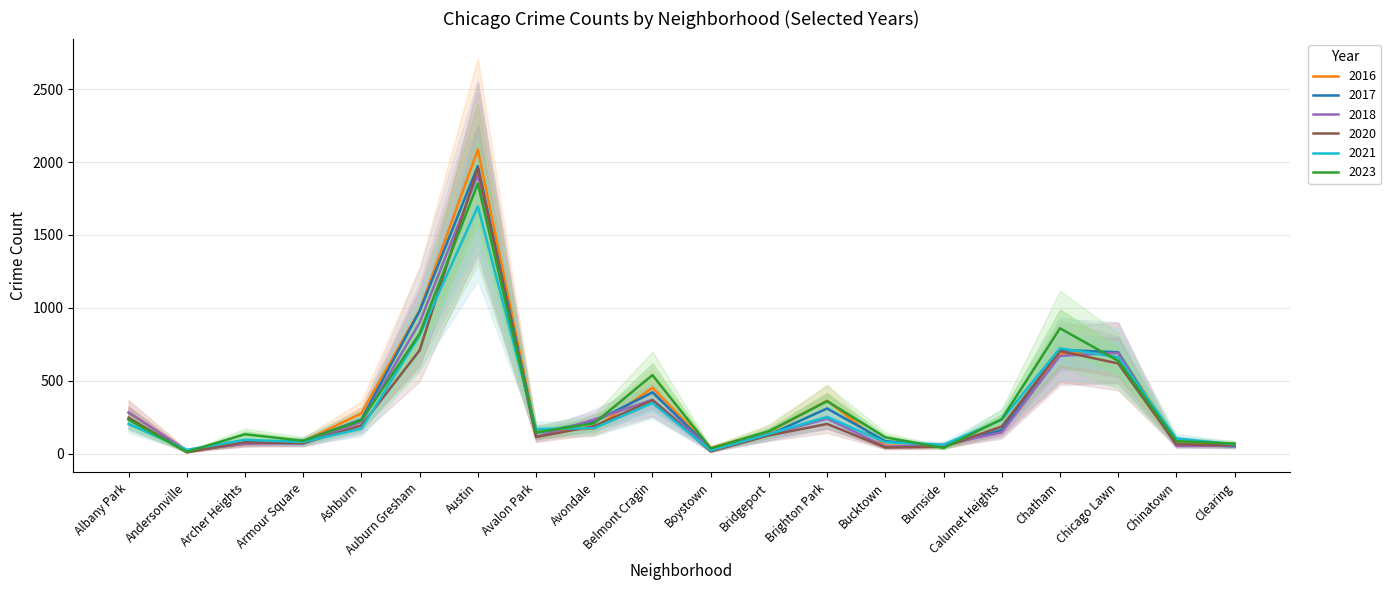

At which category is the sum across all series the highest?

Austin